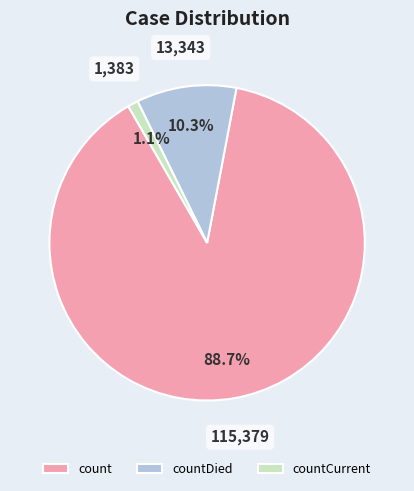

To the nearest percent, what is the difference between the largest and smallest slice percentages?

88%